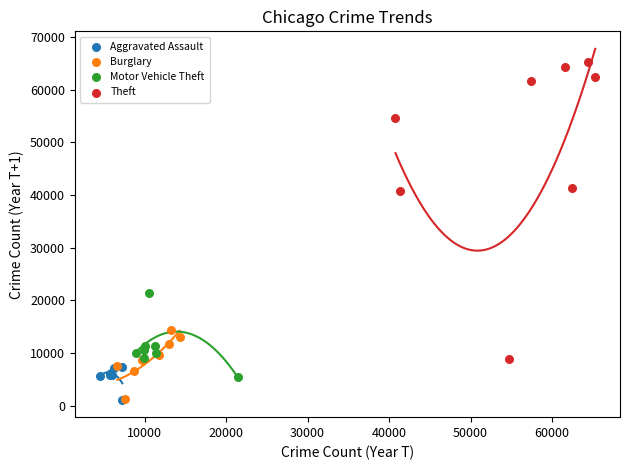

Which series has the largest Y range (max minus min)?

Theft